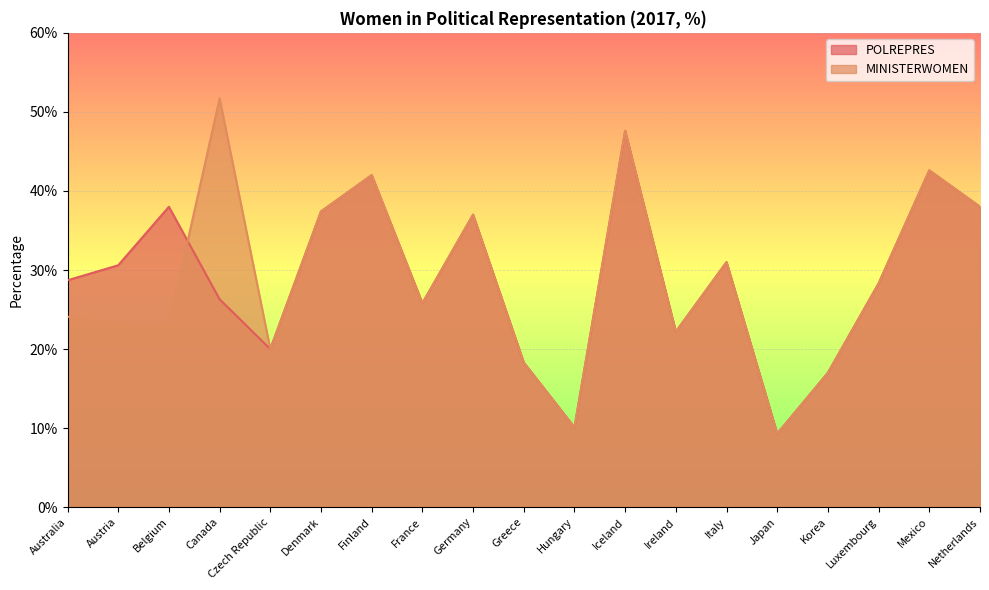

After their last crossing, which series has the higher values: POLREPRES or MINISTERWOMEN?

MINISTERWOMEN